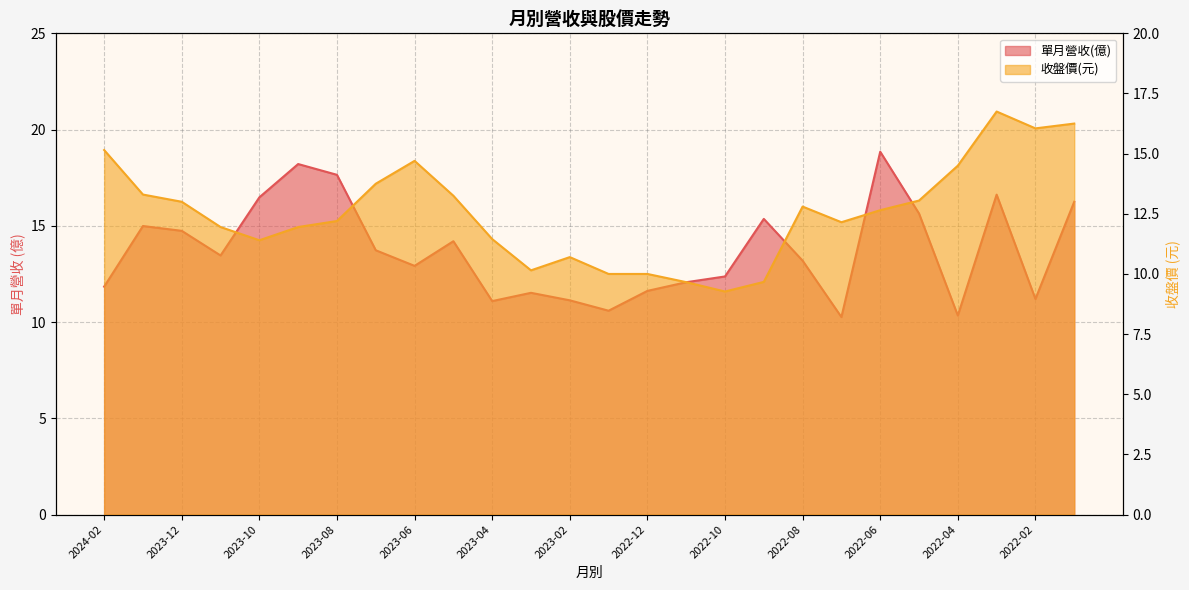

How many interior local peaks does the 單月營收(億) series have?

7